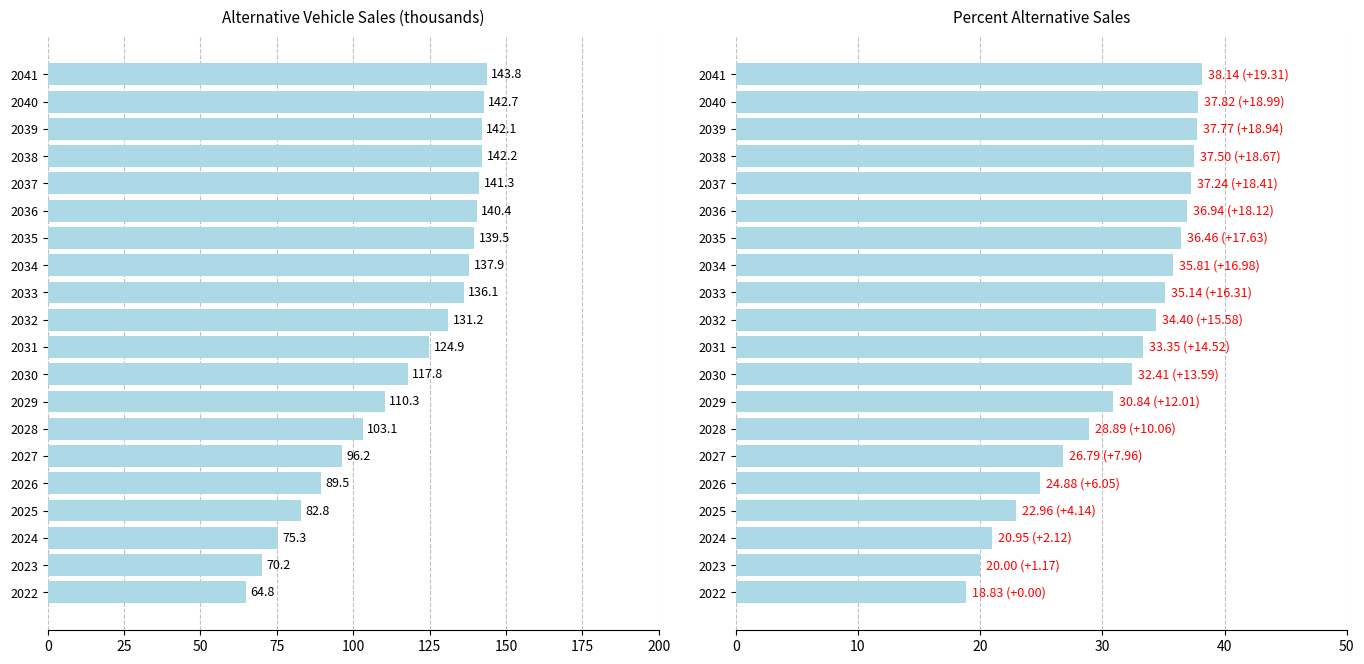

Are the bars horizontal?

Yes